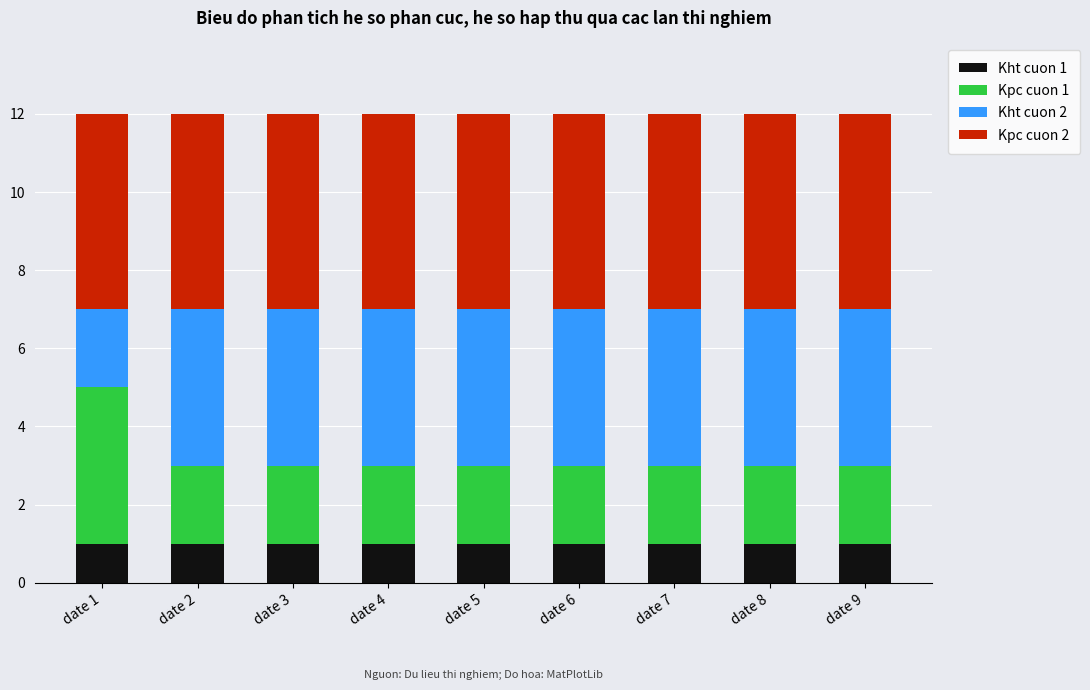

True or false: Kht cuon 1 has a value of 1 at date 5.

True